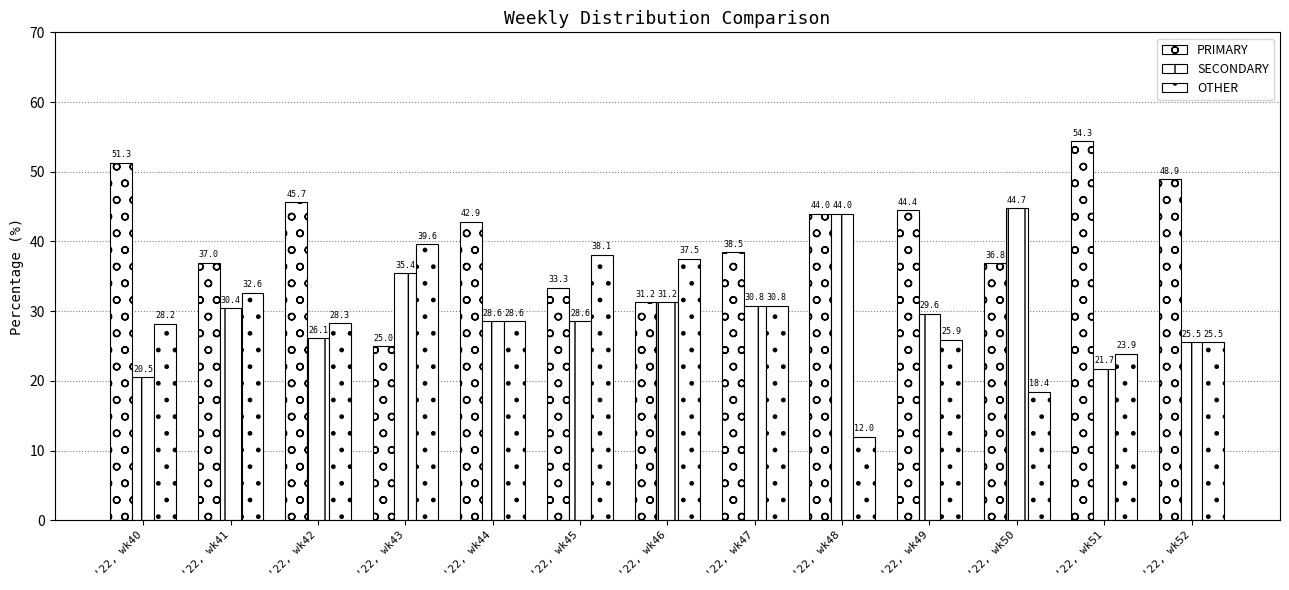

What is the difference between the maximum and minimum values in the OTHER series?

27.6